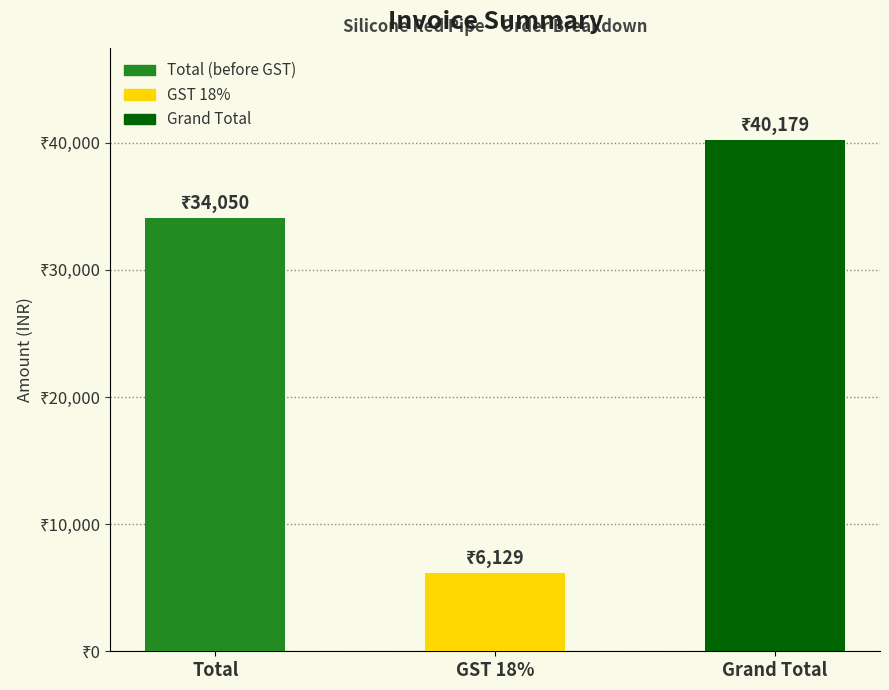

At which category does the chart reach its peak across all series?

Grand Total